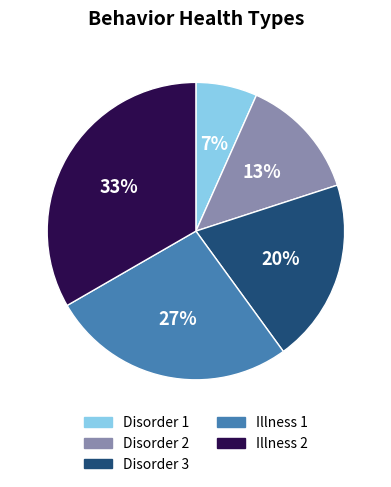

What is the largest slice in the pie chart?

Illness 2